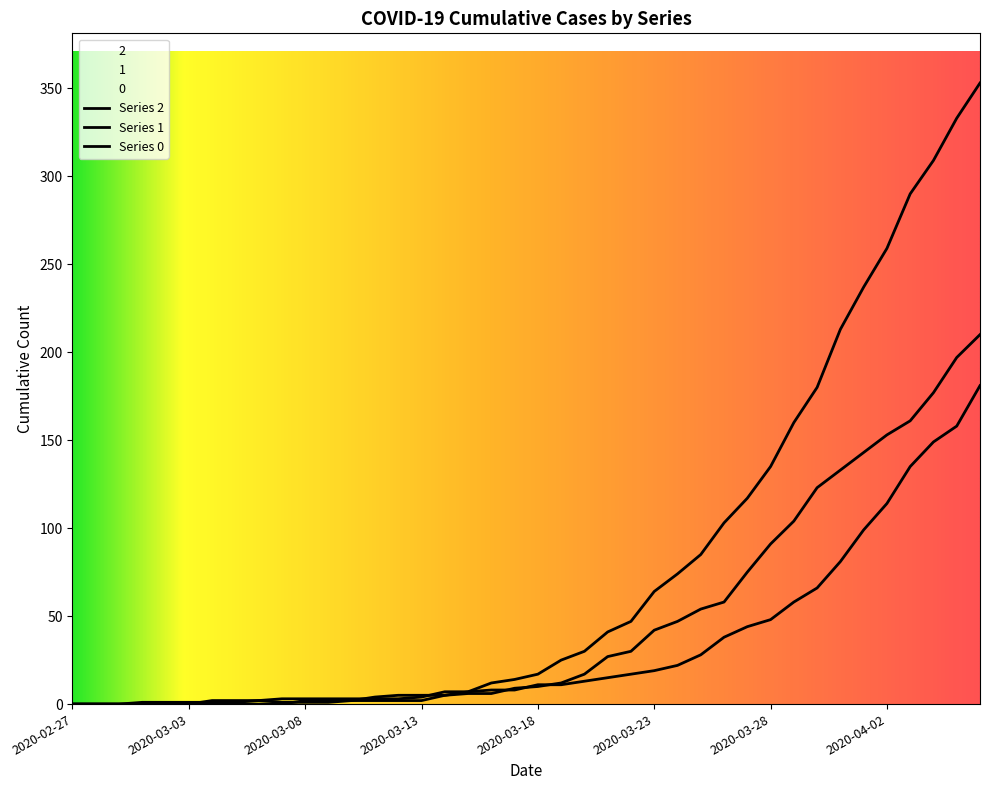

Does the chart display data point markers on the line(s)?

No